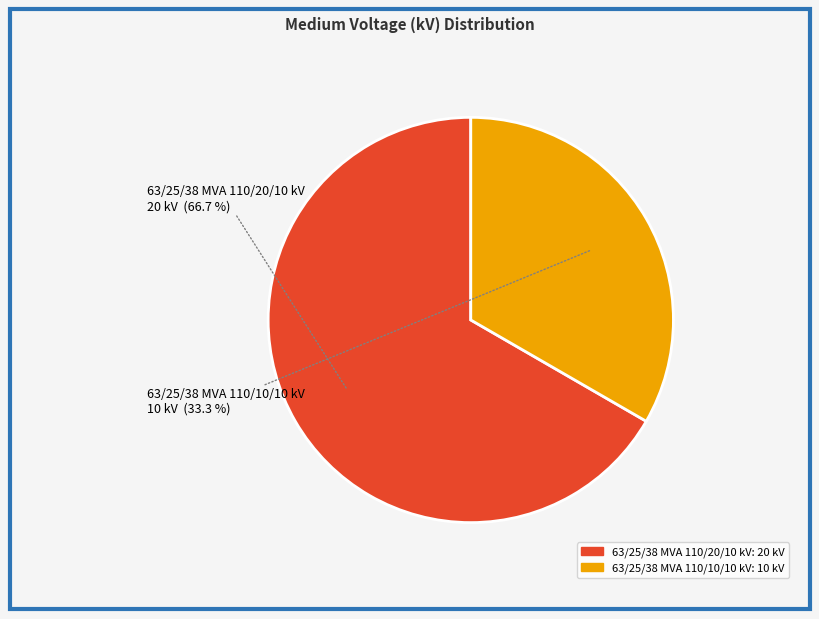

To the nearest percent, what percentage of the pie is 63/25/38 MVA 110/10/10 kV?

33%